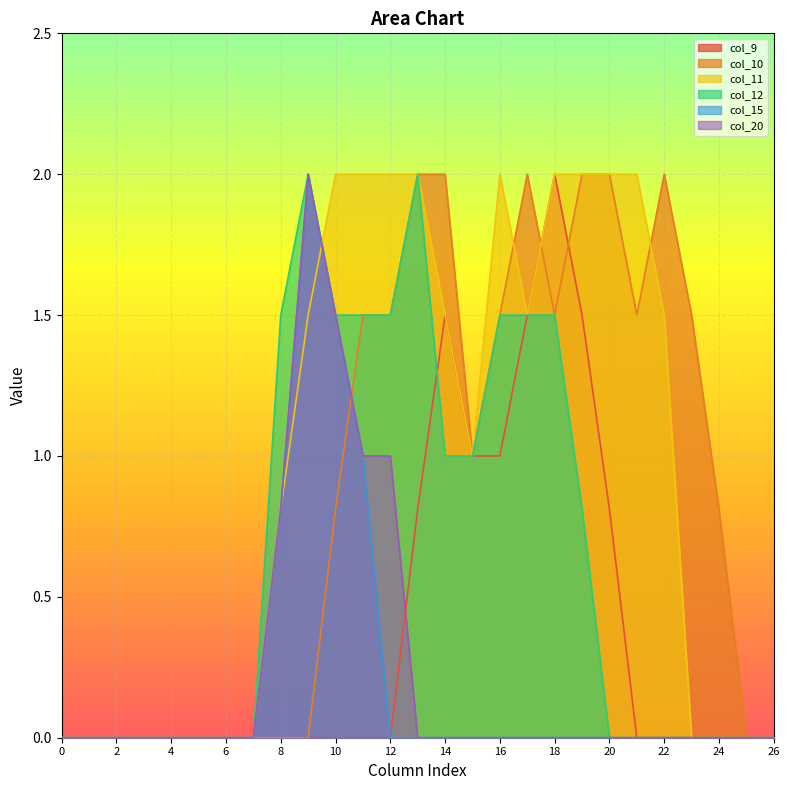

Is it true that col_11 equals 0.0 at 1?

True